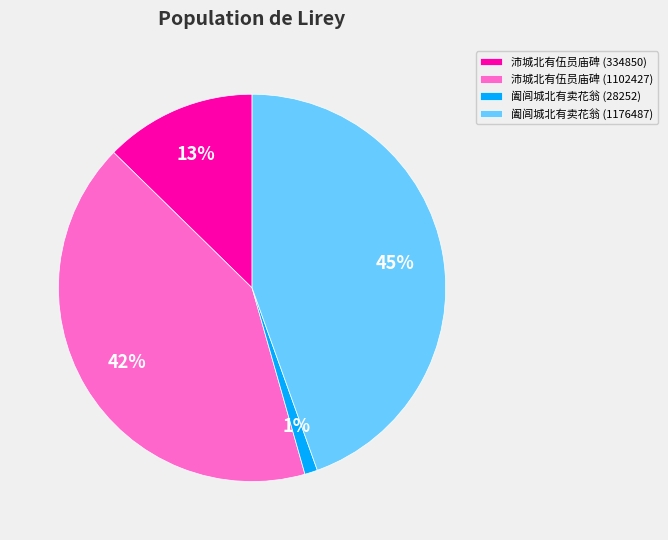

To the nearest percent, what portion does 沛城北有伍员庙碑 (1102427) represent?

42%